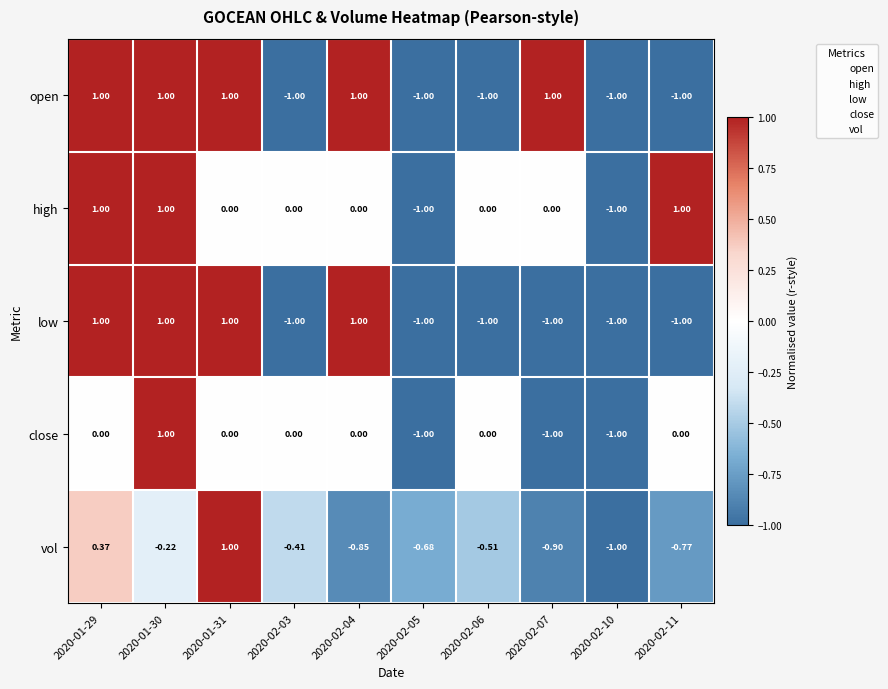

How many values in the low series exceed -1?

4